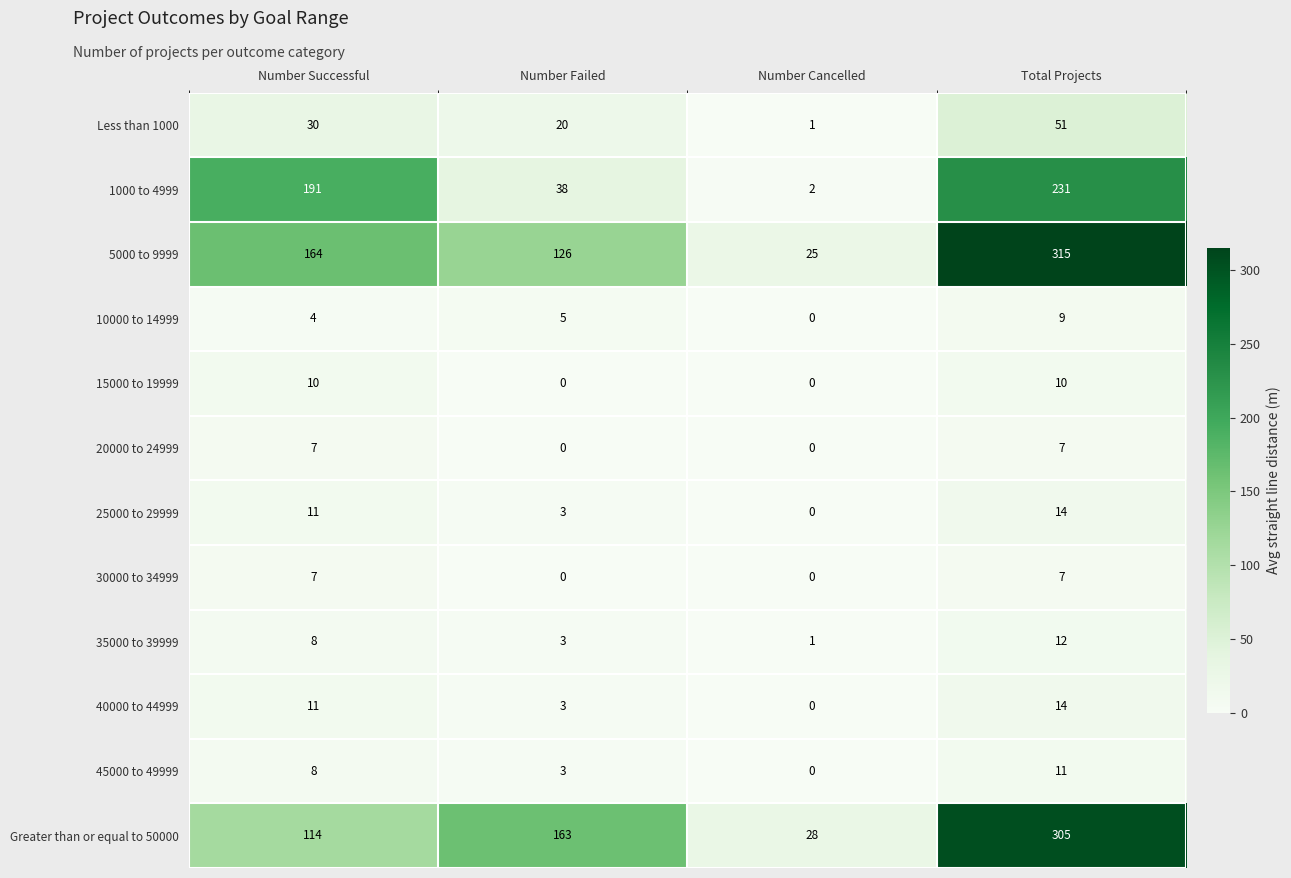

What is the difference between the highest and lowest values at Total Projects?

308